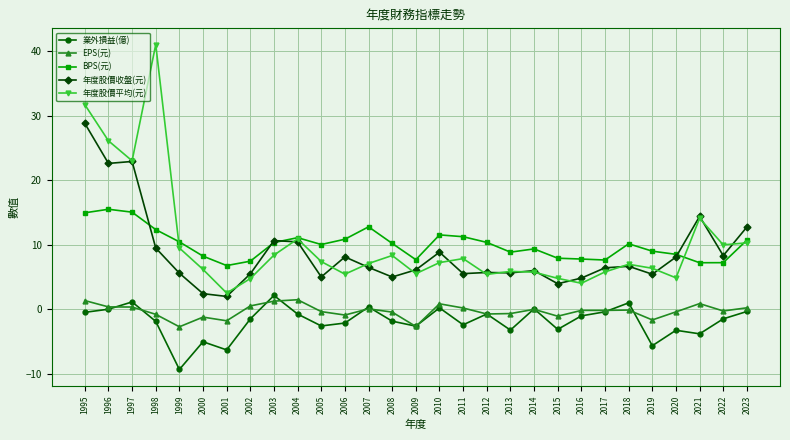

What is the difference between the highest and lowest values at 2001?

13.1